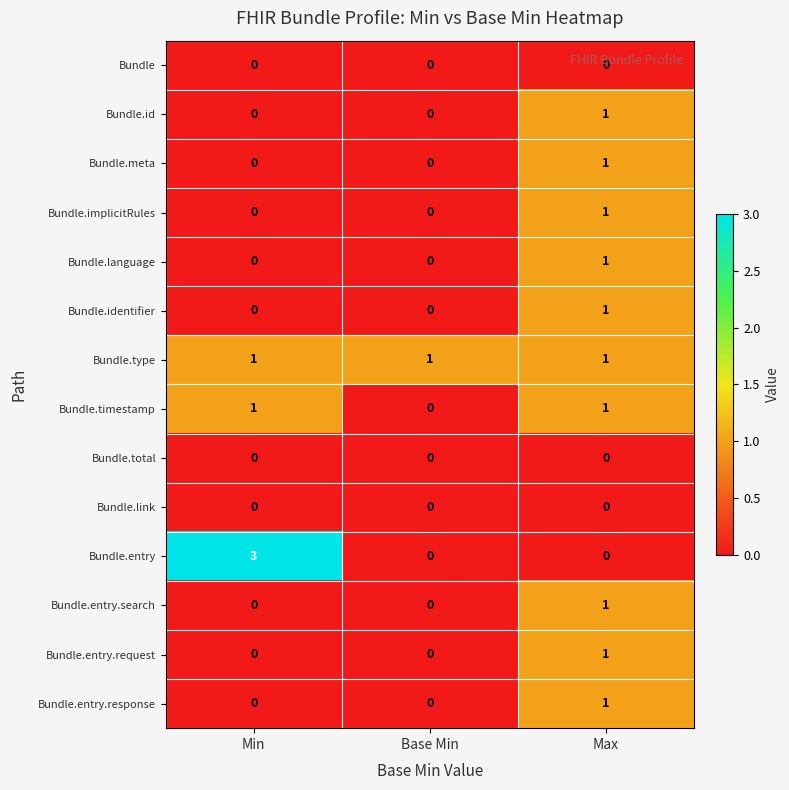

True or false: Bundle.identifier has a value of 0 at Min.

True